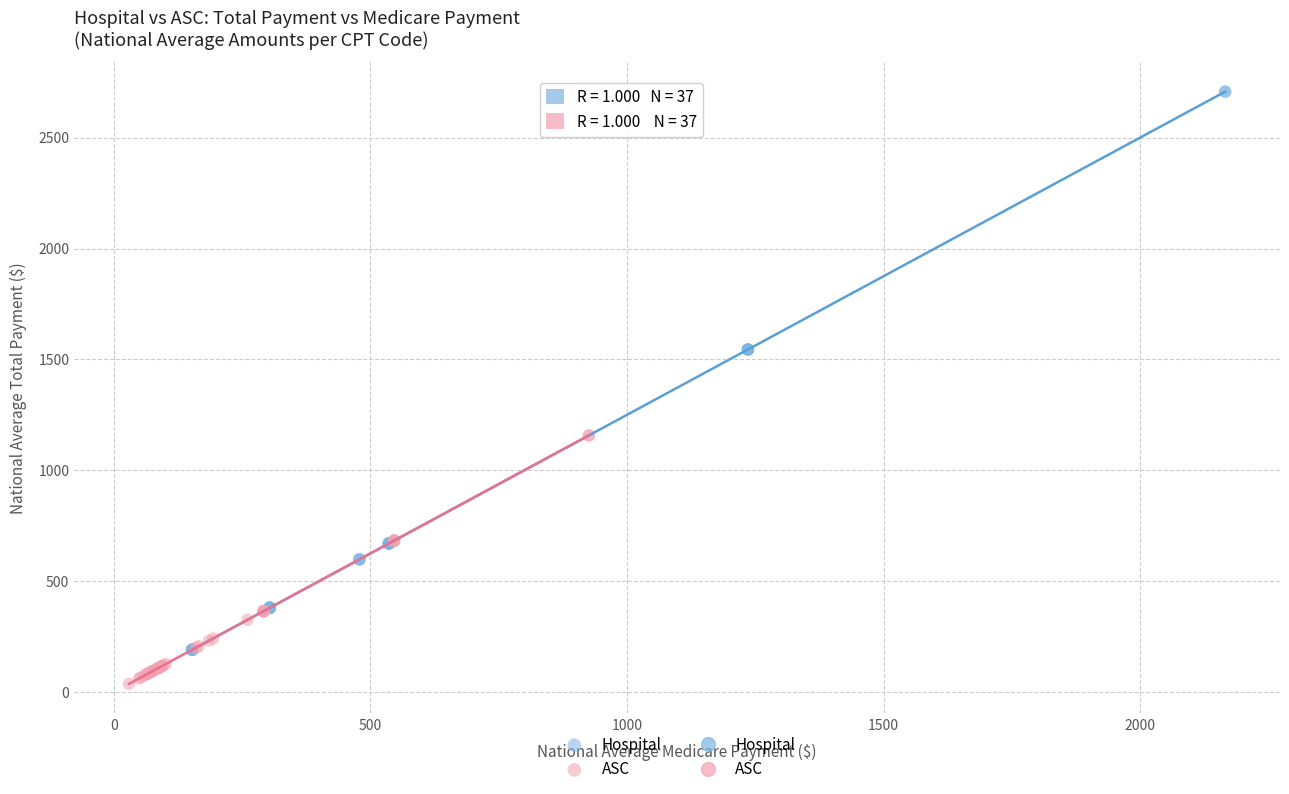

Which series reaches the maximum Y coordinate?

Hospital